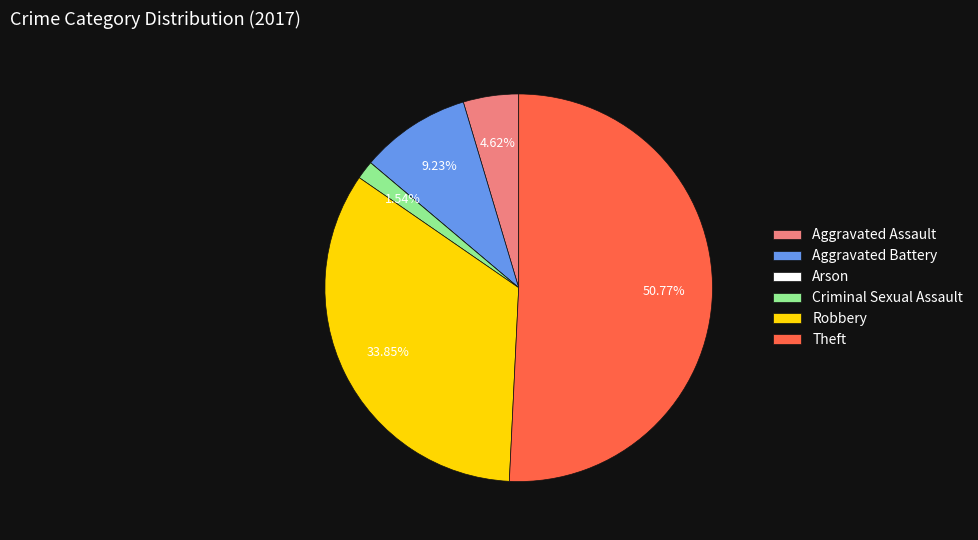

True or false: Criminal Sexual Assault accounts for 2% of the total.

True